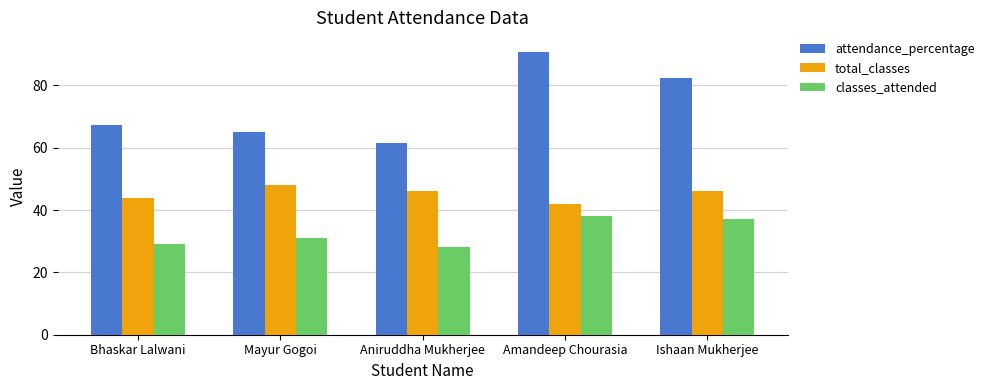

What is the sum of all classes_attended values?

163.0